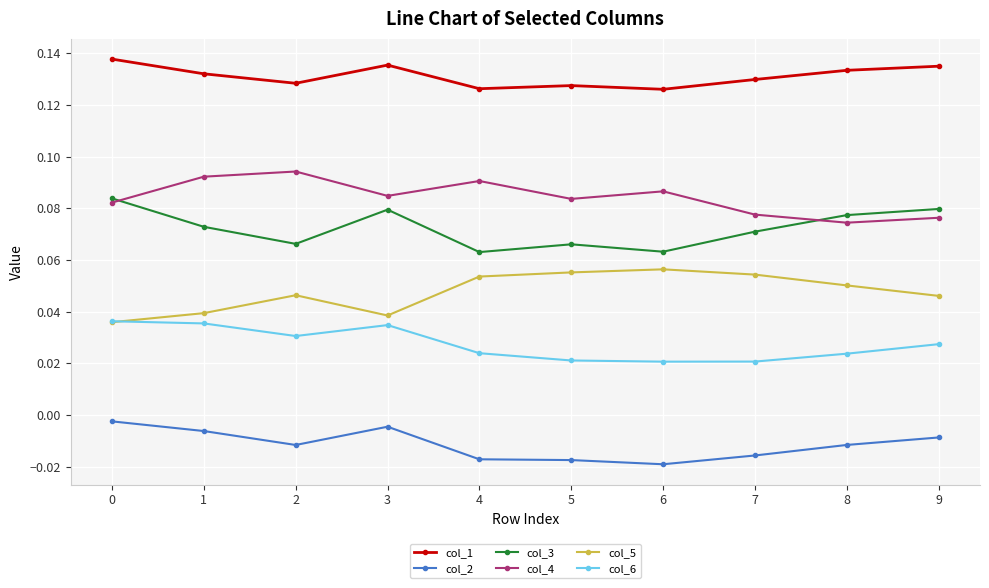

True or false: col_4 and col_6 intersect in this chart.

False